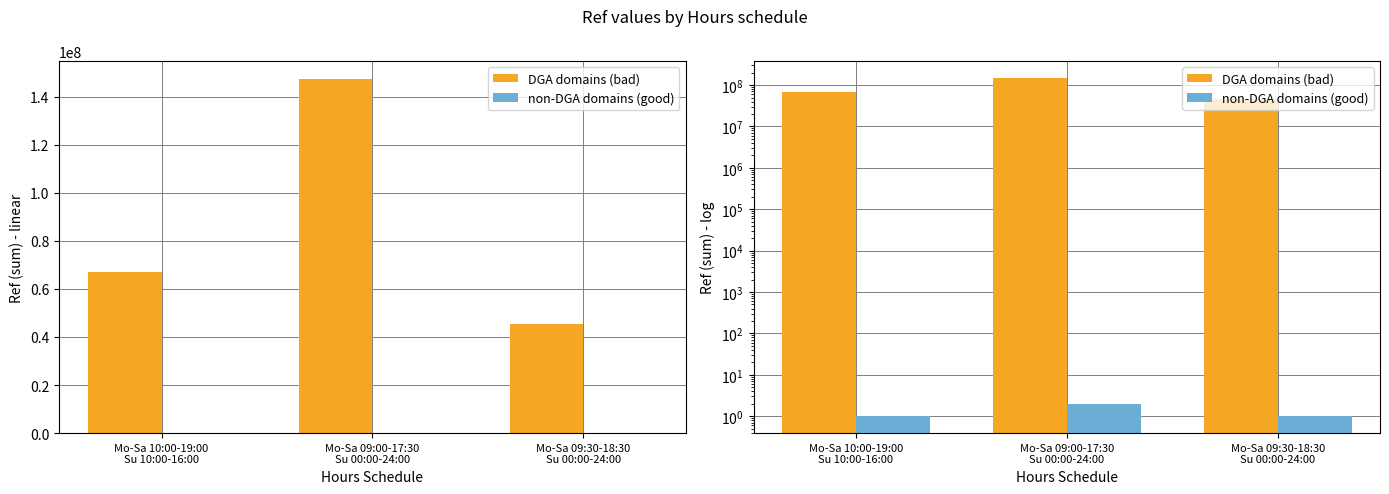

What are all the series names shown in the legend?

DGA domains (bad), non-DGA domains (good)